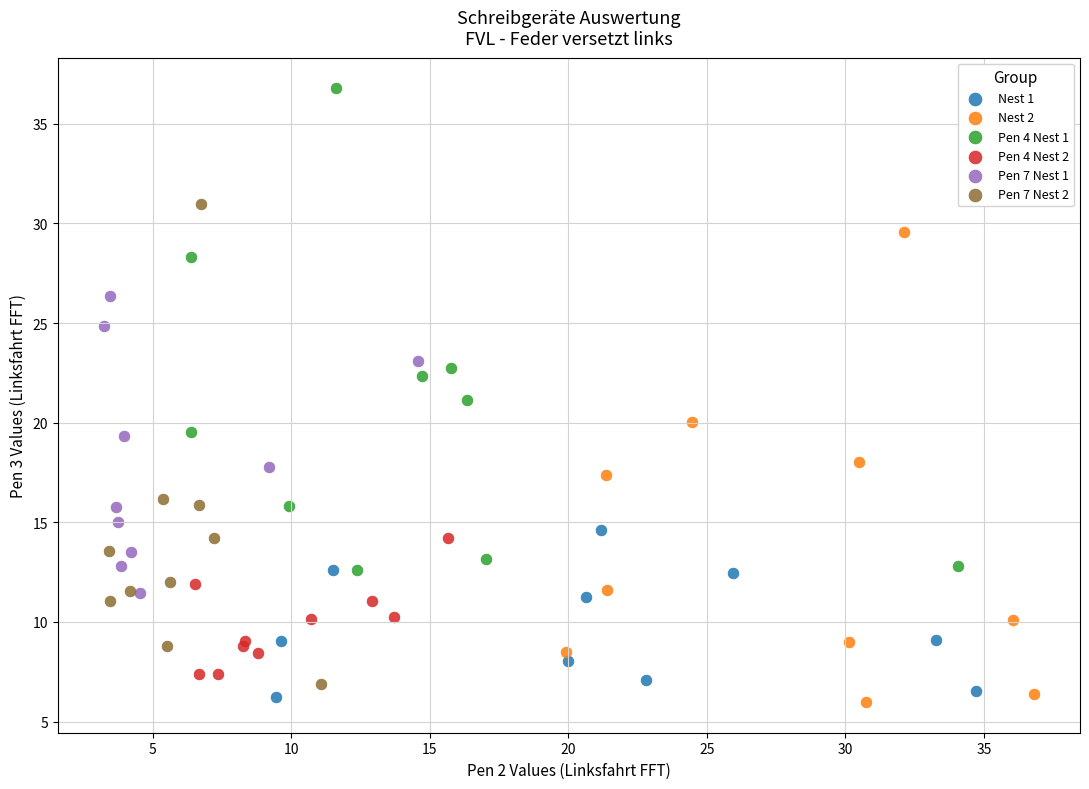

Which series reaches the maximum Y coordinate?

Pen 4 Nest 1